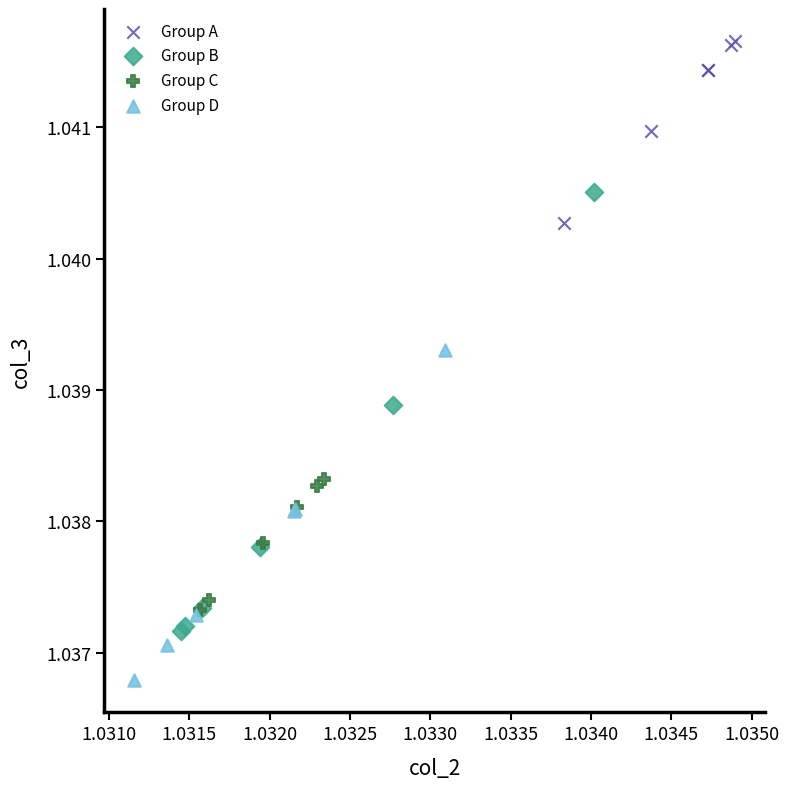

Which series contains the lowest Y value?

Group D